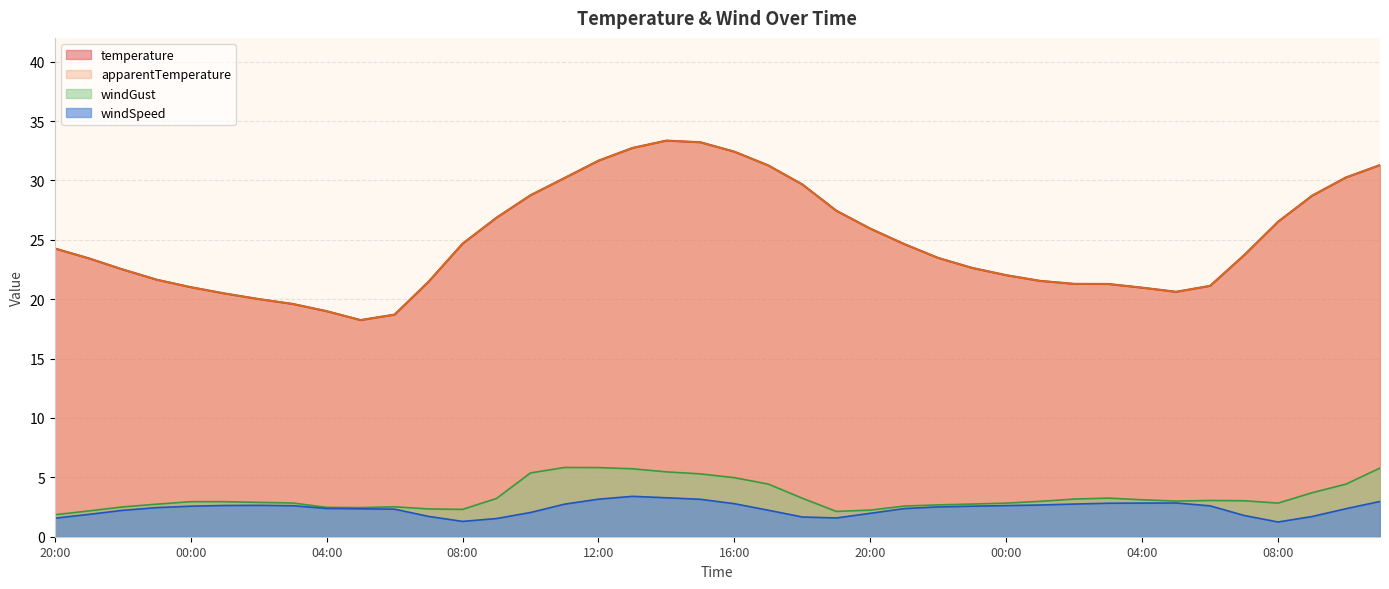

What is the label of the 16th point from the right?

20:00